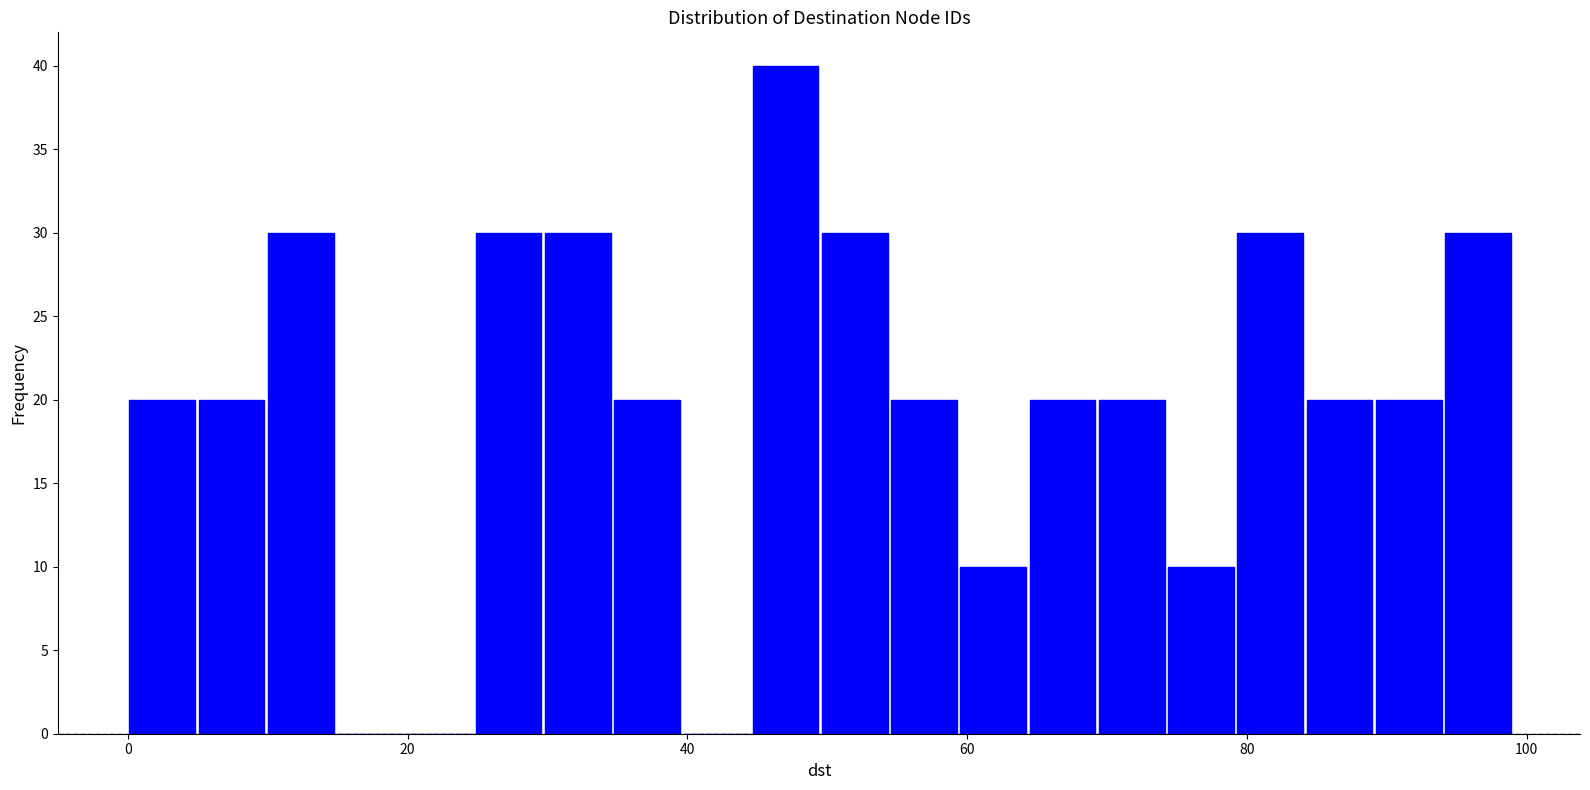

Read against the x-axis, roughly where is the centre of the tallest bar?

48